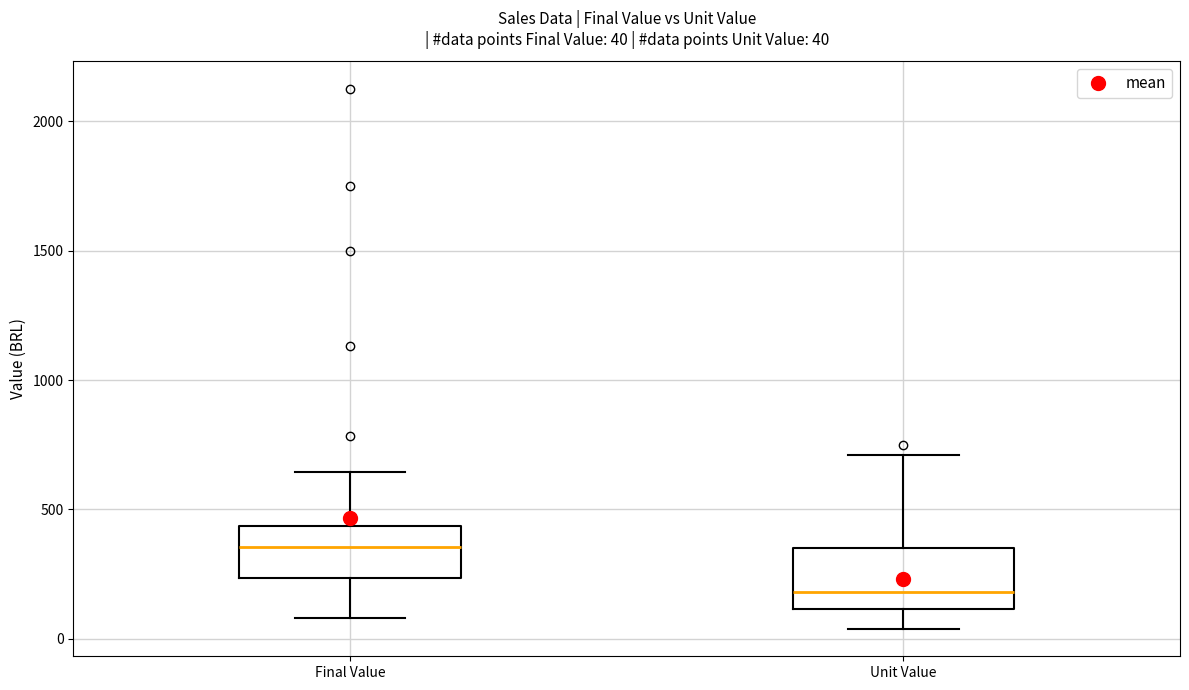

Which box's median line is the highest?

Final Value